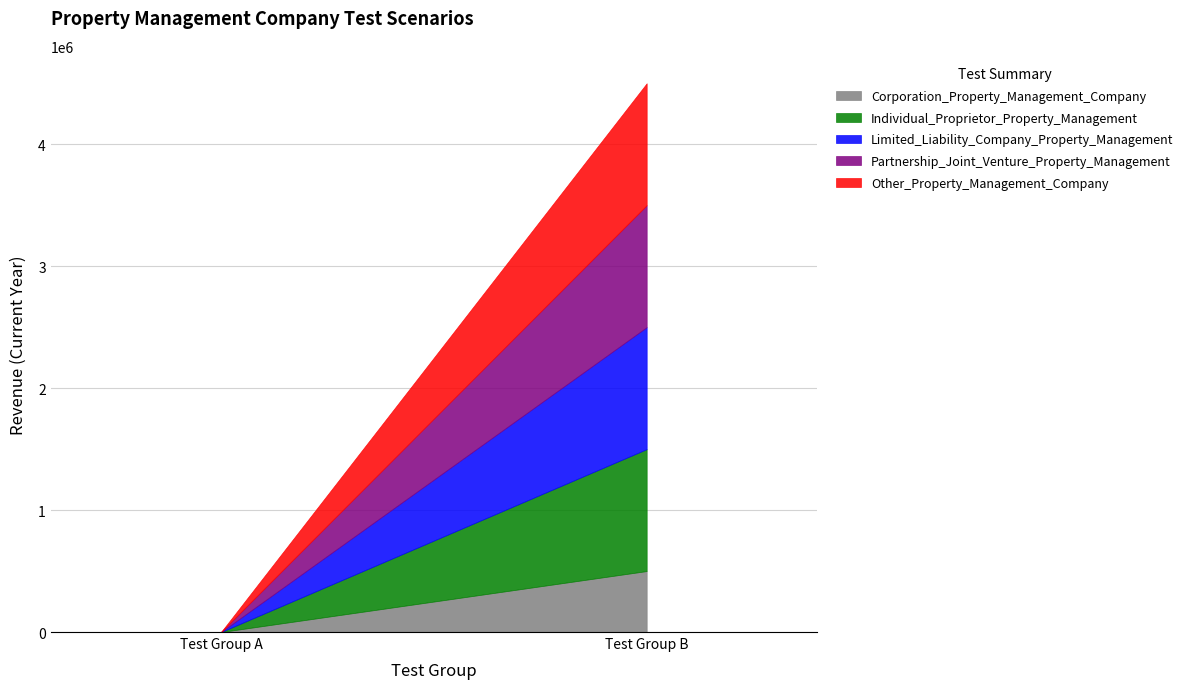

The value of Corporation_Property_Management_Company at Test Group B is 500000. True or false?

True